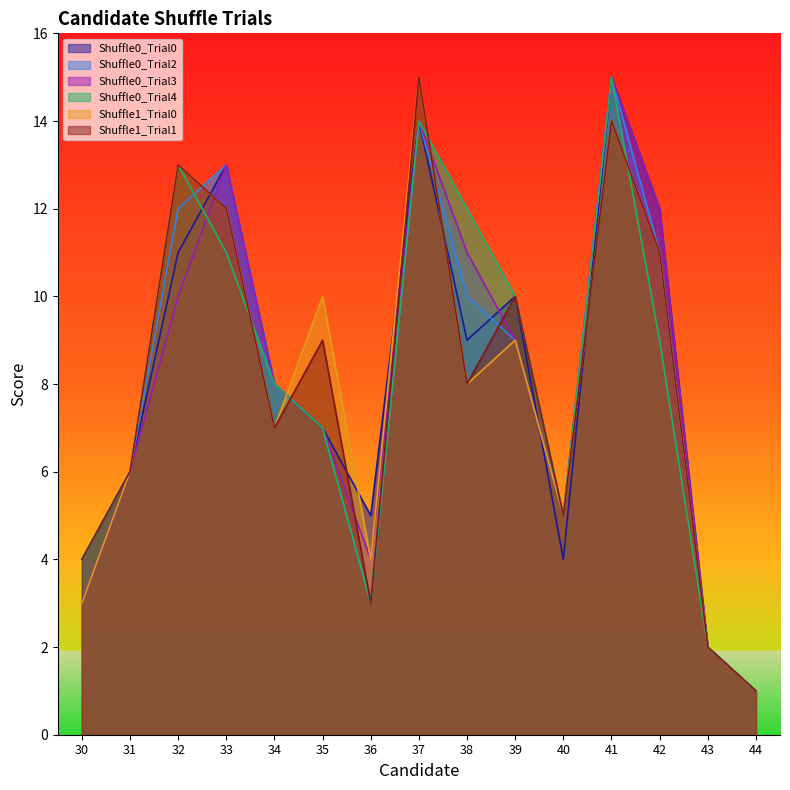

What is the spread (max minus min) of values at 38?

4